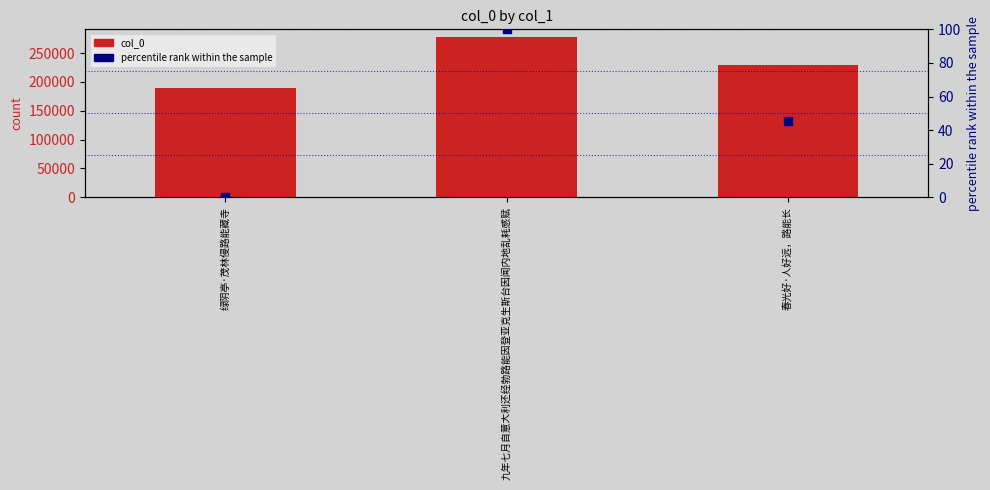

What is the total value across all series at 九年七月自意大利还经勃路能因登亚克生斯台因闻内地乱耗感赋?

277427.0